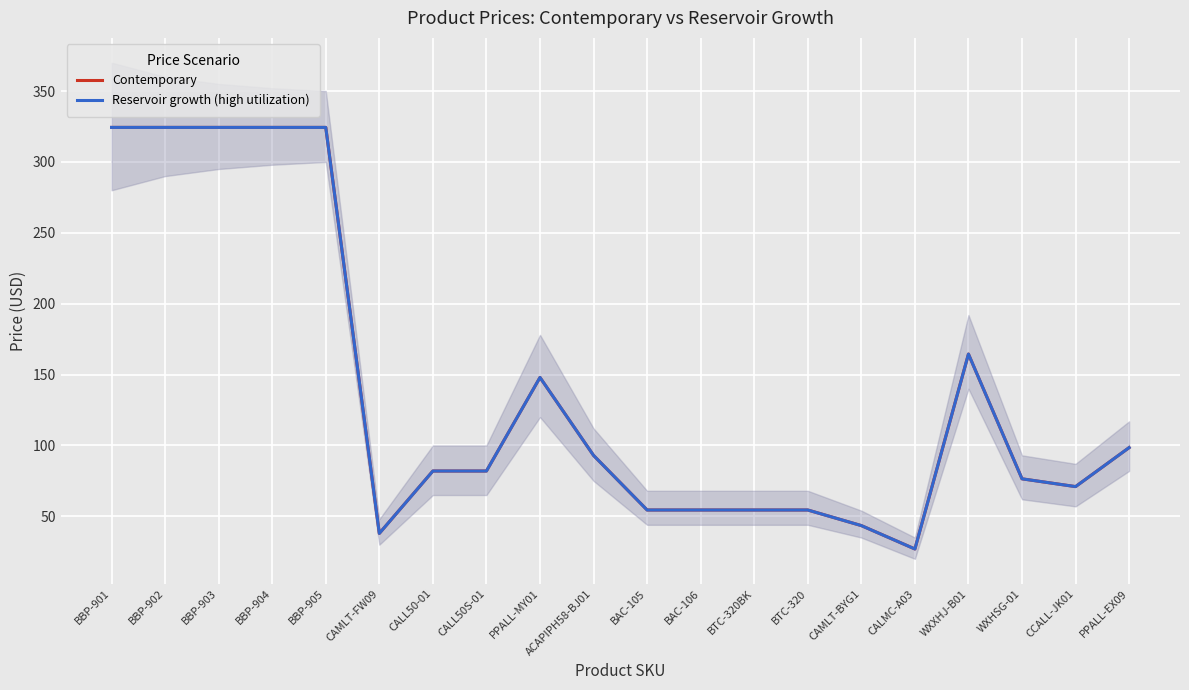

Reading right to left, what are all the values shown in this chart?

Contemporary: 98.5	71.0	76.5	164.4	26.9	43.5	54.5	54.5	54.5	54.5	93.0	147.9	82.0	82.0	38.0	324.4	324.4	324.4	324.4	324.4
Reservoir growth (high utilization): 98.5	71.0	76.5	164.4	26.9	43.5	54.5	54.5	54.5	54.5	93.0	147.9	82.0	82.0	38.0	324.4	324.4	324.4	324.4	324.4